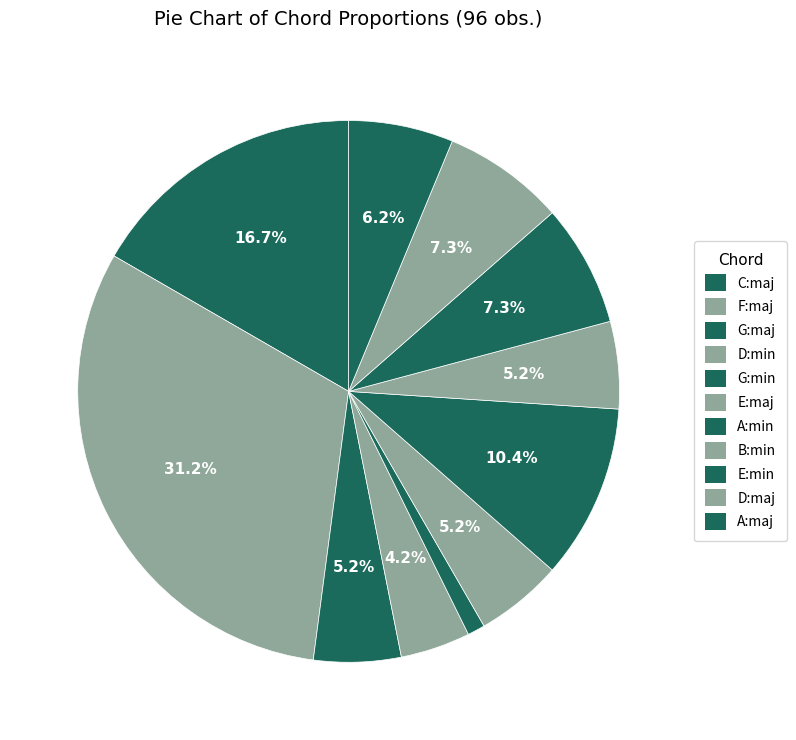

Count the number of slices in the pie.

11